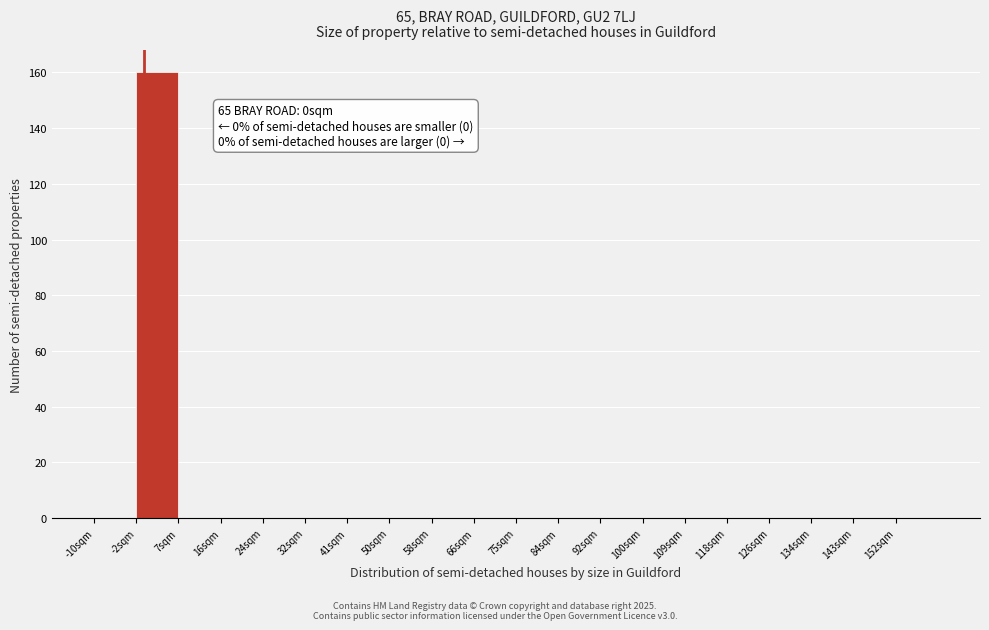

Which range on the x-axis has the tallest bar?

-1.5 to 7.0